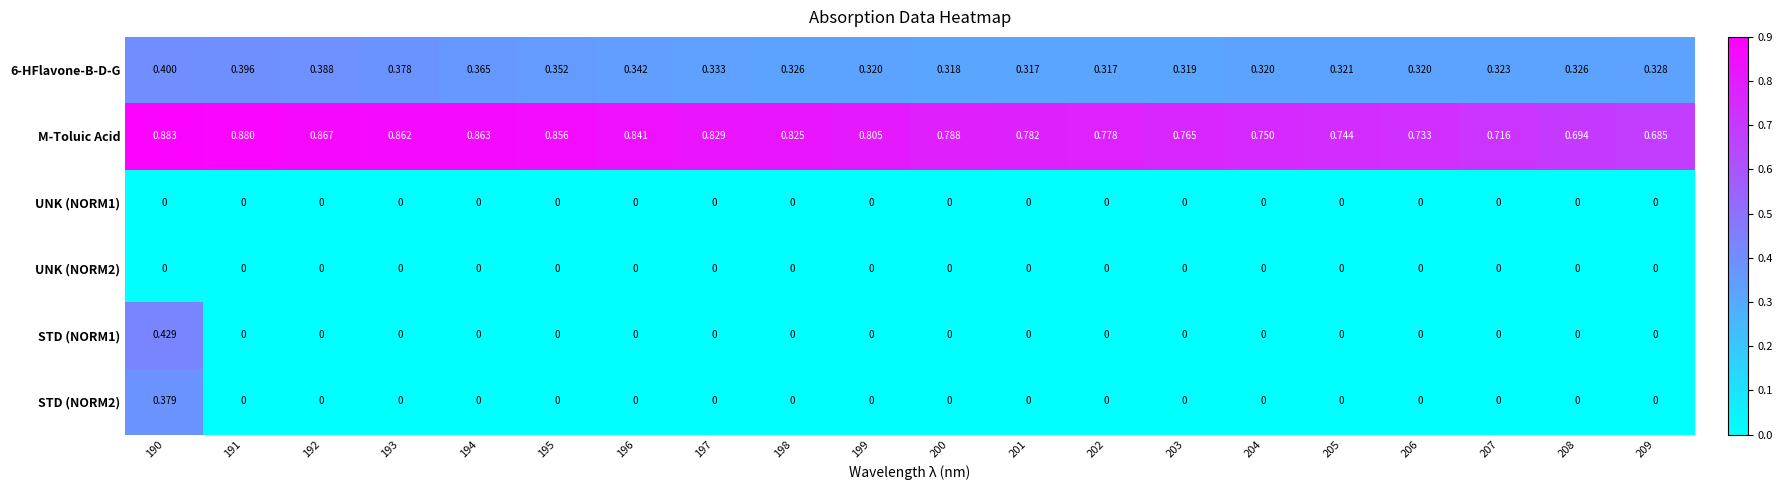

Which series changed the most between 201 and 207?

M-Toluic Acid